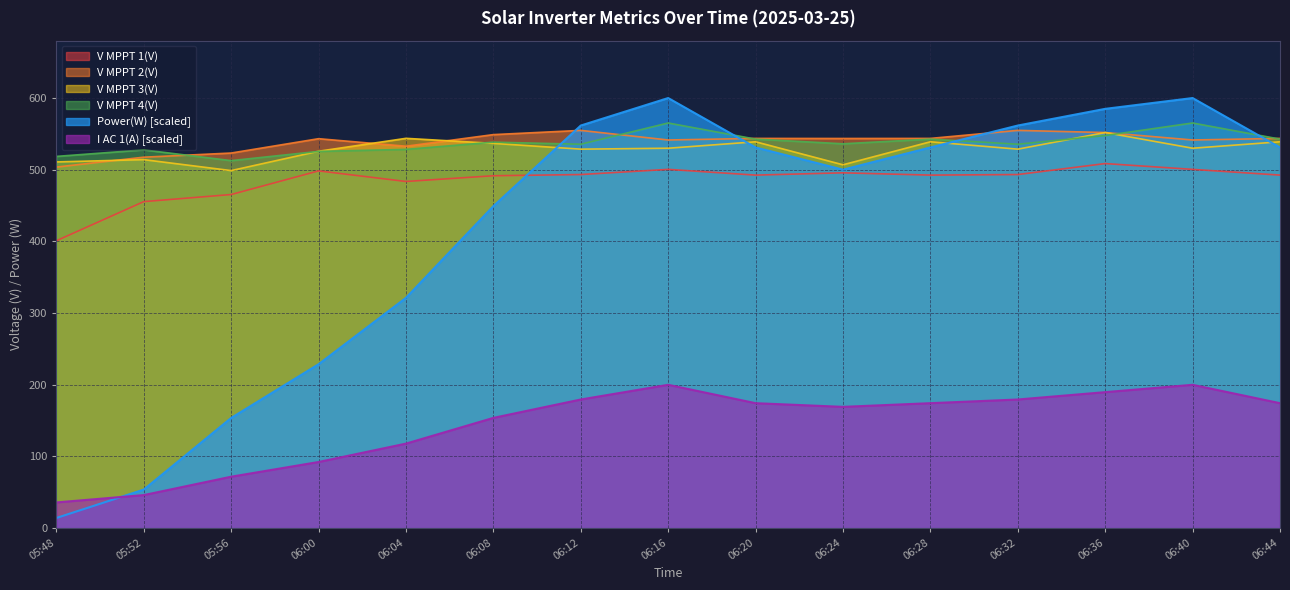

Does the chart display data point markers on the line(s)?

No